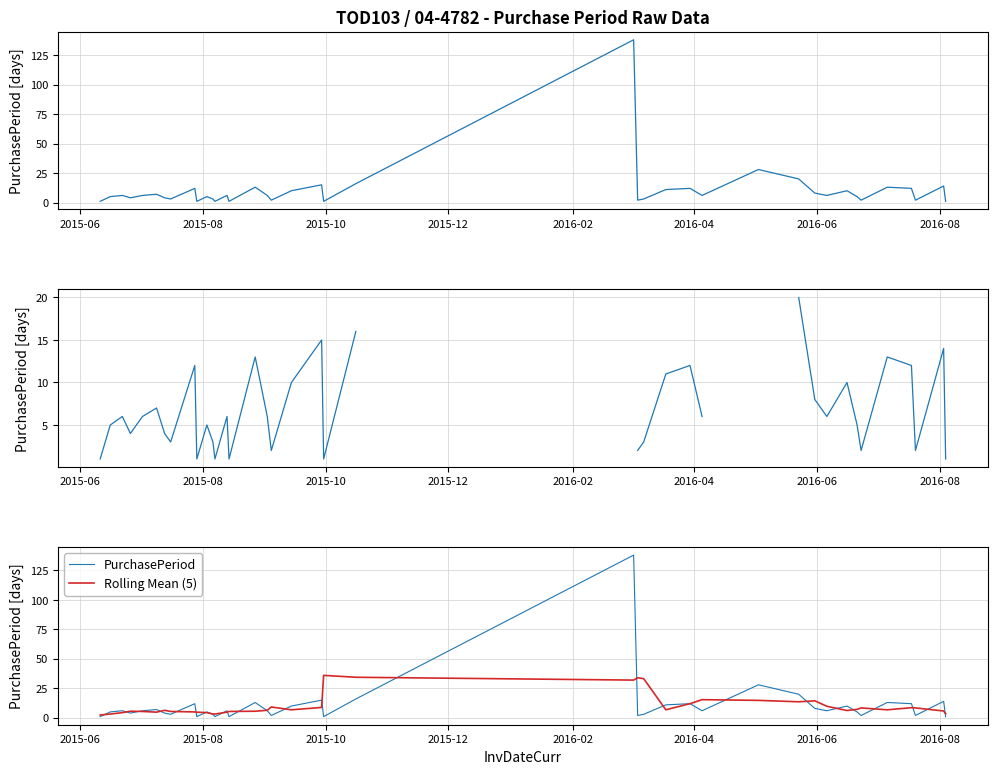

How many values in the PurchasePeriod (≤20 days) series exceed 6?

14